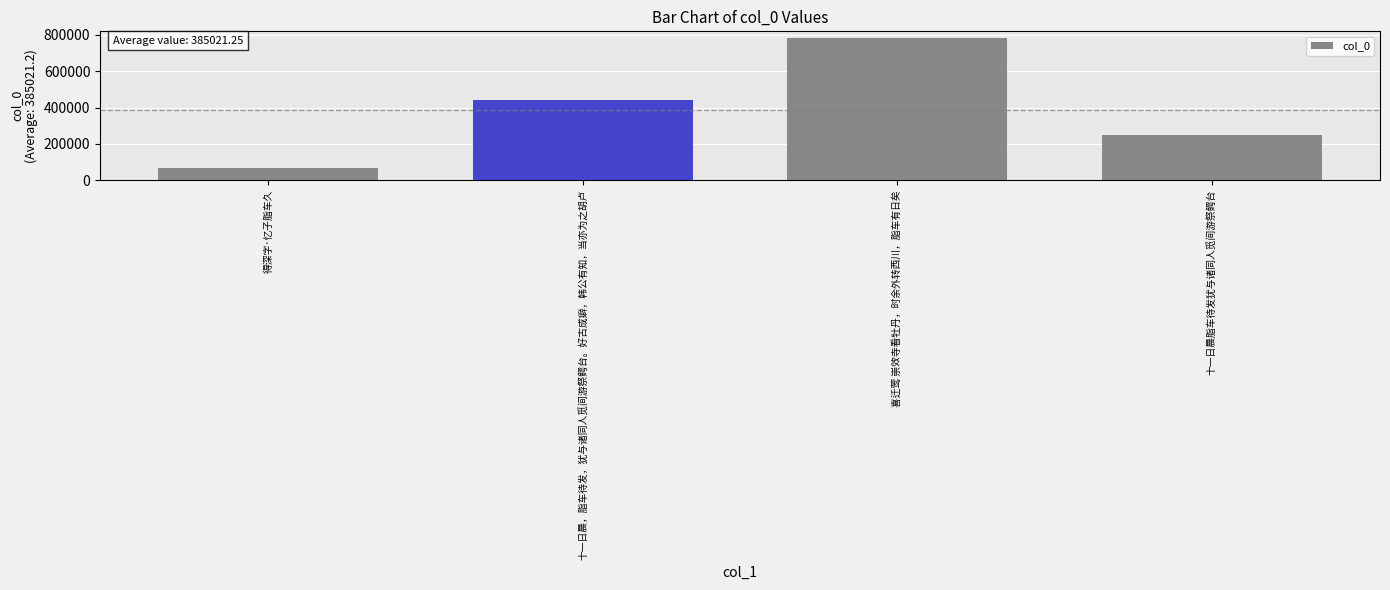

Reading left to right, what are all the values shown in this chart?

得深字·忆子脂车久=67540	十一日晨，脂车待发，犹与诸同人觅间游祭鳄台。好古成癖，韩公有知，当亦为之胡卢=440582	喜迁莺 崇效寺看牡丹，时余外转西川，脂车有日矣=780480	十一日晨脂车待发犹与诸同人觅间游祭鳄台=251483